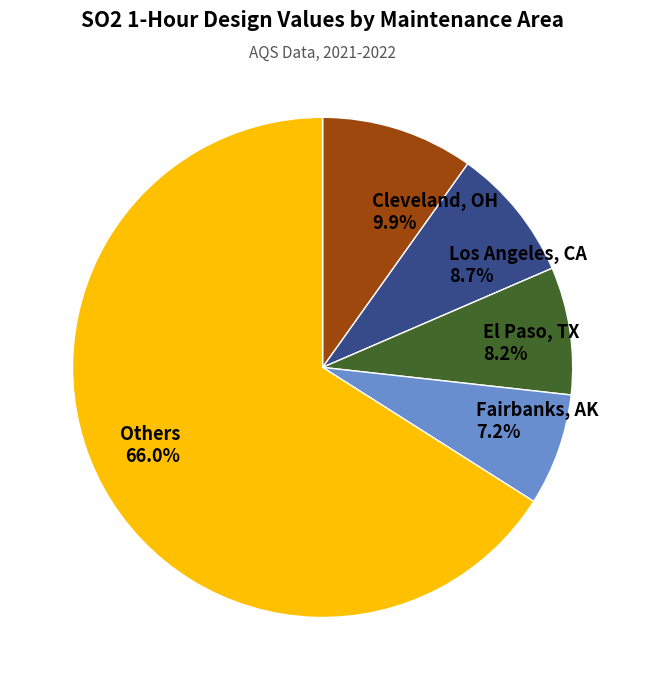

Which slice is the smallest?

Fairbanks, AK 7.2%